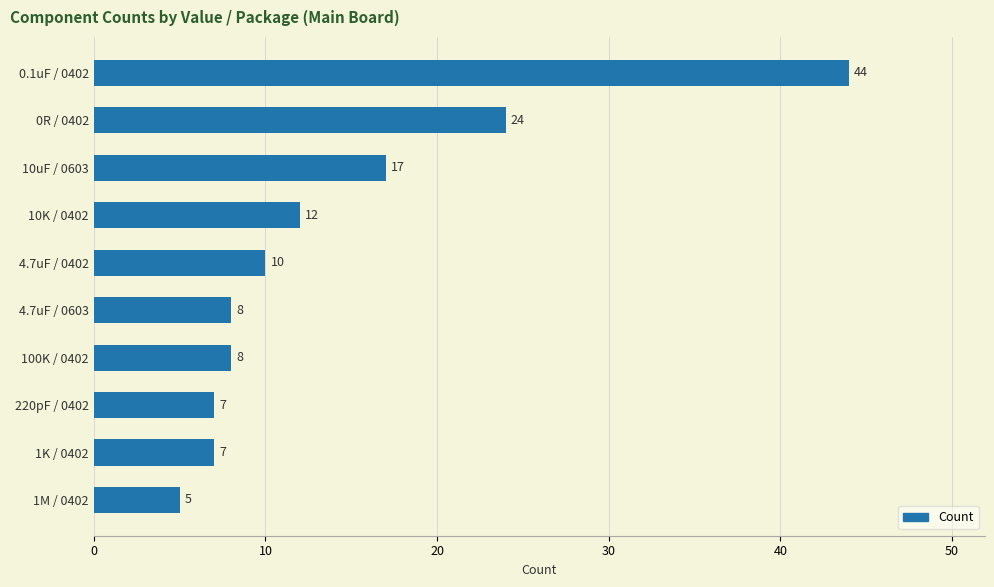

The value at 100K / 0402 is 8. True or false?

True